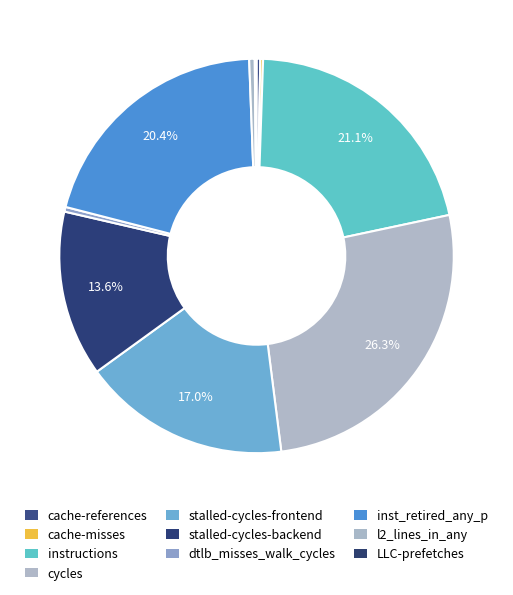

What is the largest slice in the pie chart?

cycles